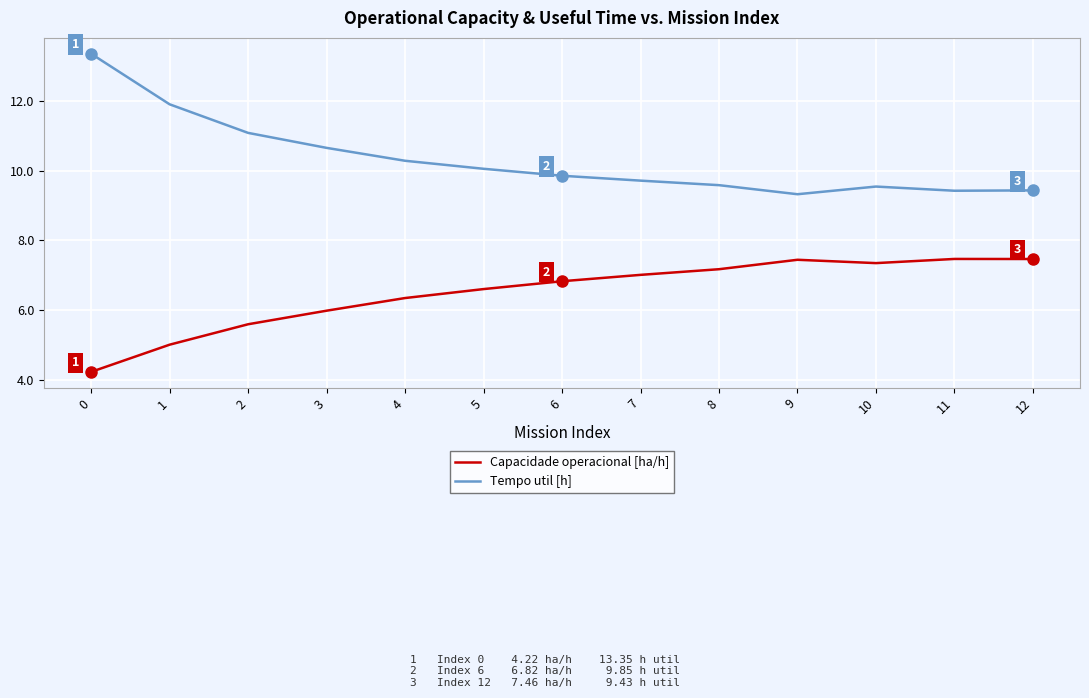

Is the value of Tempo util [h] at 2 greater than the value of Capacidade operacional [ha/h] at 0?

Yes